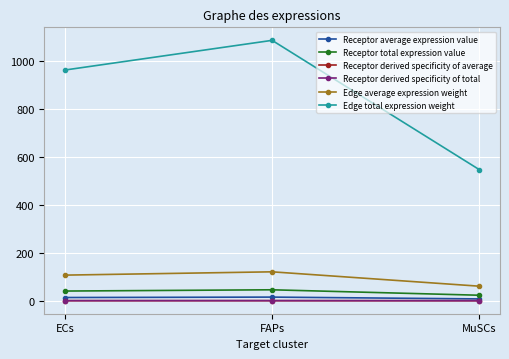

Is this an area chart (filled region under the line)?

No